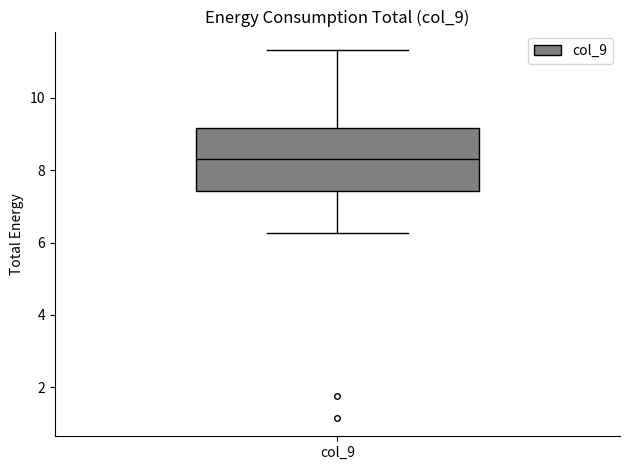

Transcribe this box plot: give where the median line is, the range the box spans, and where the two whiskers end, as read against the y-axis. The values are not printed on the chart, so give them approximately, as read against the axis.

median 8.4, box 7.4 to 9.2, whiskers 6.2 to 11.4